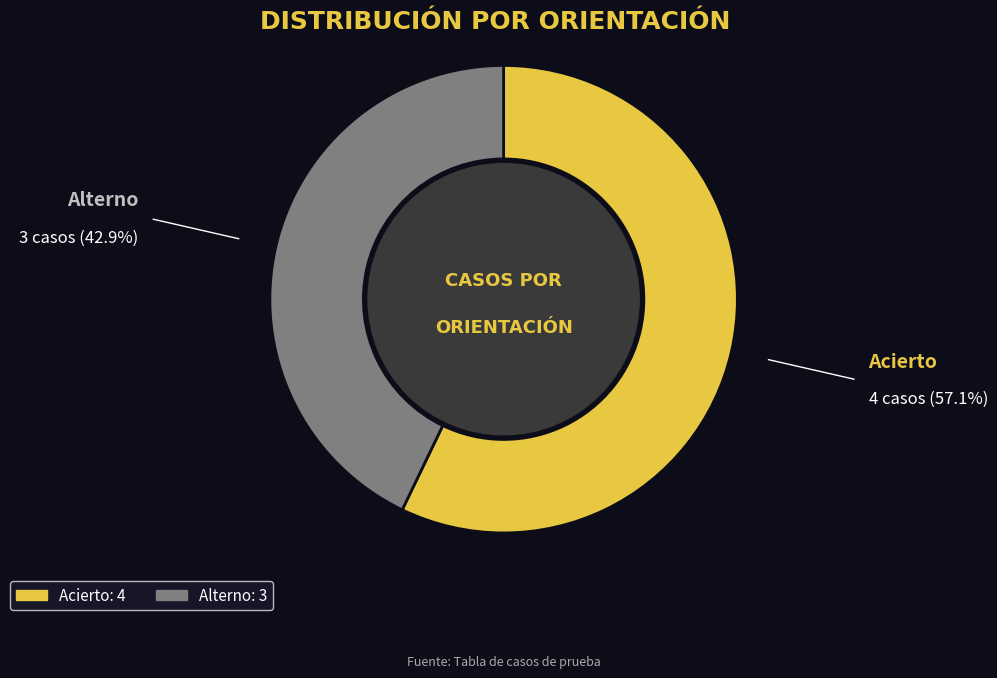

Does Alterno account for over 50% of the chart?

No